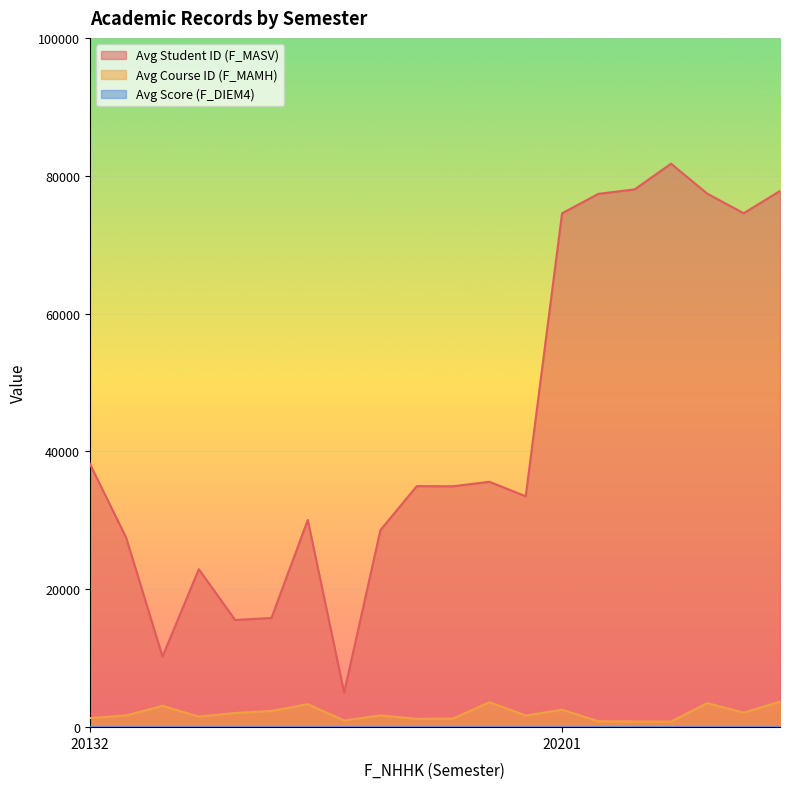

Between 20132 and 20132, which is larger?

20132